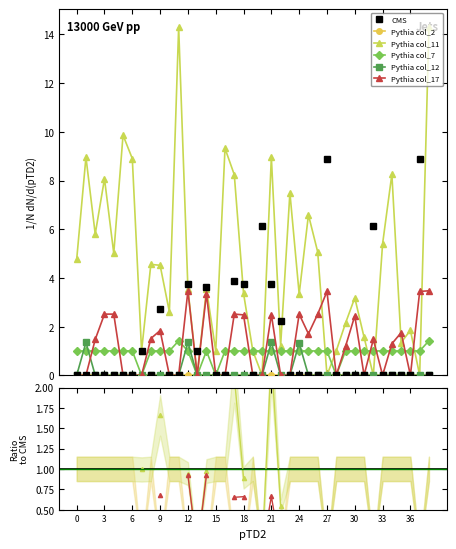

Does the chart have visible grid lines?

No